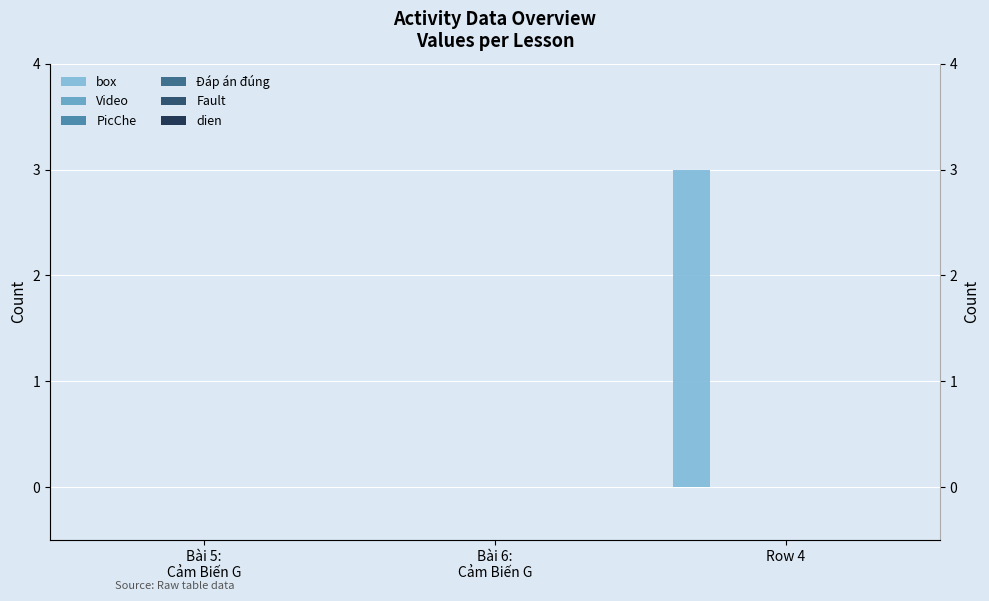

Reading left to right, transcribe all the data shown in this chart.

box: 0	0	3
Video: 0	0	0
PicChe: 0	0	0
Đáp án đúng: 0	0	0
Fault: 0	0	0
dien: 0	0	0